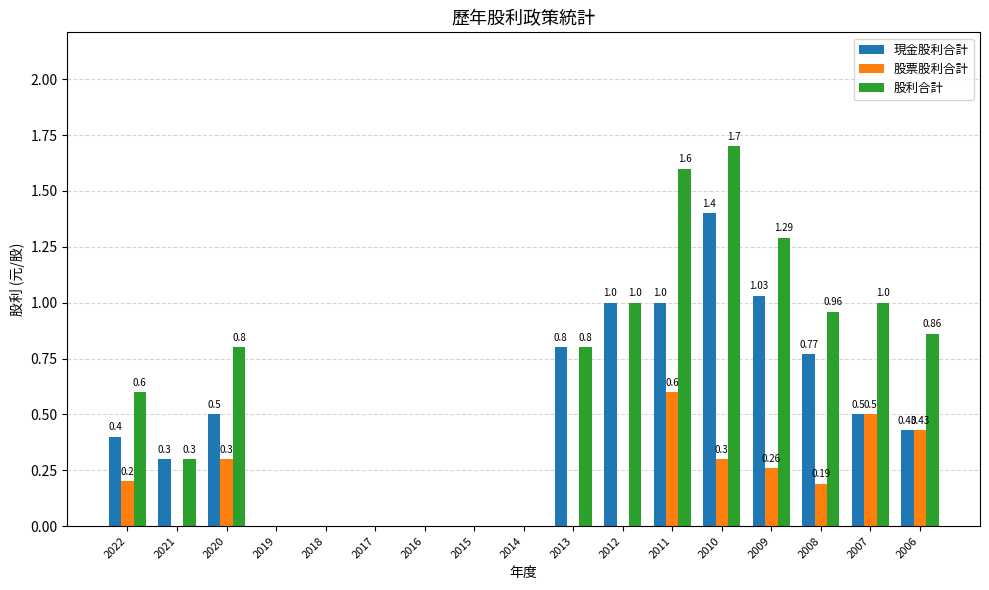

What is the sum of the 現金股利合計 values at 2012 and 2009?

2.0